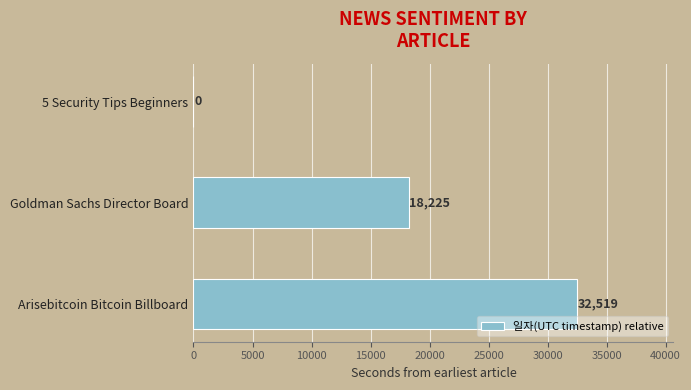

What is the maximum value shown in the chart?

32519